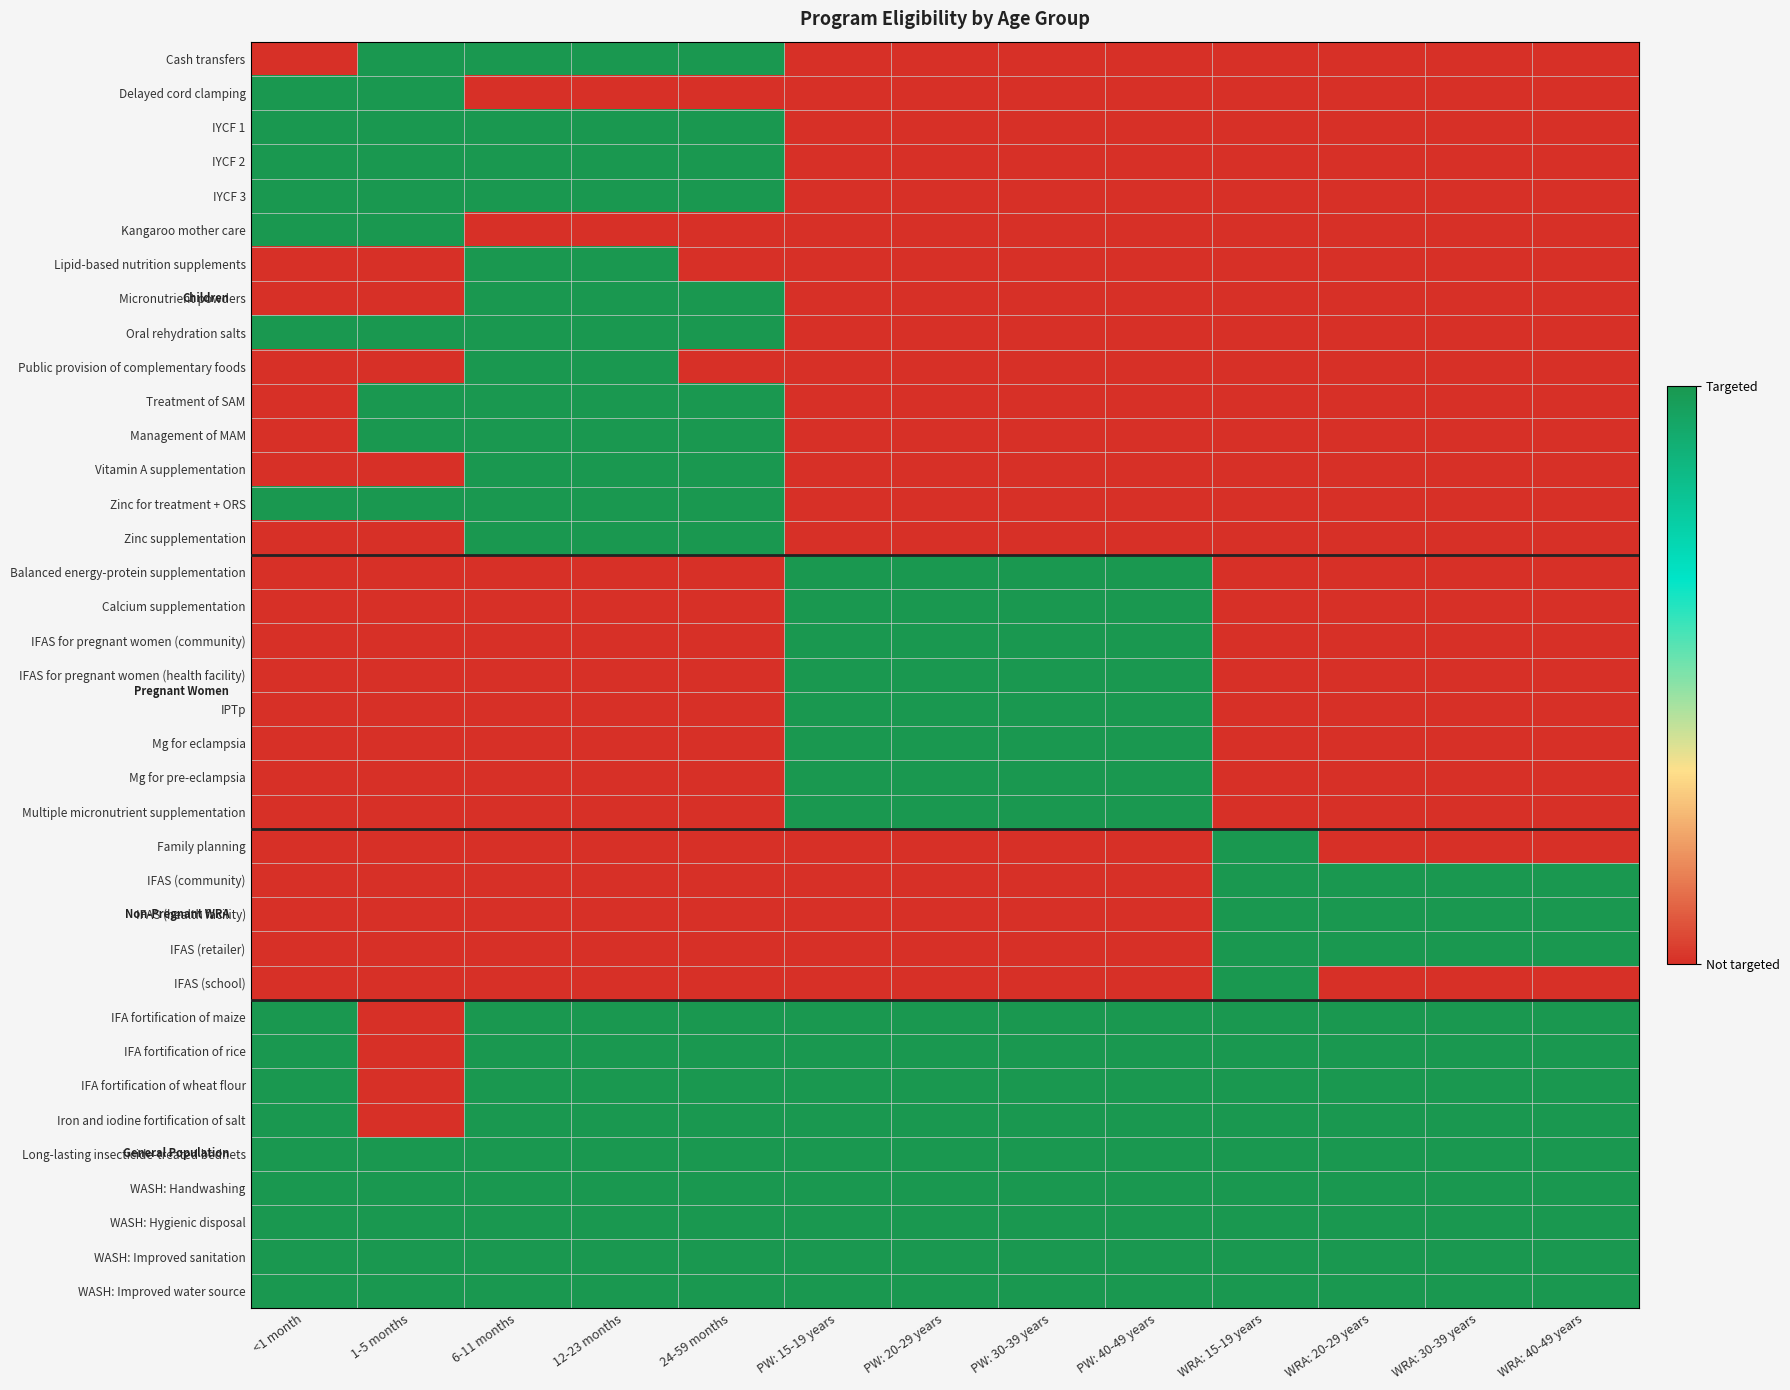

Reading left to right, list all the values displayed in this chart.

Cash transfers: <1 month=0	1-5 months=1	6-11 months=1	12-23 months=1	24-59 months=1	PW: 15-19 years=0	PW: 20-29 years=0	PW: 30-39 years=0	PW: 40-49 years=0	WRA: 15-19 years=0	WRA: 20-29 years=0	WRA: 30-39 years=0	WRA: 40-49 years=0
Delayed cord clamping: <1 month=1	1-5 months=1	6-11 months=0	12-23 months=0	24-59 months=0	PW: 15-19 years=0	PW: 20-29 years=0	PW: 30-39 years=0	PW: 40-49 years=0	WRA: 15-19 years=0	WRA: 20-29 years=0	WRA: 30-39 years=0	WRA: 40-49 years=0
IYCF 1: <1 month=1	1-5 months=1	6-11 months=1	12-23 months=1	24-59 months=1	PW: 15-19 years=0	PW: 20-29 years=0	PW: 30-39 years=0	PW: 40-49 years=0	WRA: 15-19 years=0	WRA: 20-29 years=0	WRA: 30-39 years=0	WRA: 40-49 years=0
IYCF 2: <1 month=1	1-5 months=1	6-11 months=1	12-23 months=1	24-59 months=1	PW: 15-19 years=0	PW: 20-29 years=0	PW: 30-39 years=0	PW: 40-49 years=0	WRA: 15-19 years=0	WRA: 20-29 years=0	WRA: 30-39 years=0	WRA: 40-49 years=0
IYCF 3: <1 month=1	1-5 months=1	6-11 months=1	12-23 months=1	24-59 months=1	PW: 15-19 years=0	PW: 20-29 years=0	PW: 30-39 years=0	PW: 40-49 years=0	WRA: 15-19 years=0	WRA: 20-29 years=0	WRA: 30-39 years=0	WRA: 40-49 years=0
Kangaroo mother care: <1 month=1	1-5 months=1	6-11 months=0	12-23 months=0	24-59 months=0	PW: 15-19 years=0	PW: 20-29 years=0	PW: 30-39 years=0	PW: 40-49 years=0	WRA: 15-19 years=0	WRA: 20-29 years=0	WRA: 30-39 years=0	WRA: 40-49 years=0
Lipid-based nutrition supplements: <1 month=0	1-5 months=0	6-11 months=1	12-23 months=1	24-59 months=0	PW: 15-19 years=0	PW: 20-29 years=0	PW: 30-39 years=0	PW: 40-49 years=0	WRA: 15-19 years=0	WRA: 20-29 years=0	WRA: 30-39 years=0	WRA: 40-49 years=0
Micronutrient powders: <1 month=0	1-5 months=0	6-11 months=1	12-23 months=1	24-59 months=1	PW: 15-19 years=0	PW: 20-29 years=0	PW: 30-39 years=0	PW: 40-49 years=0	WRA: 15-19 years=0	WRA: 20-29 years=0	WRA: 30-39 years=0	WRA: 40-49 years=0
Oral rehydration salts: <1 month=1	1-5 months=1	6-11 months=1	12-23 months=1	24-59 months=1	PW: 15-19 years=0	PW: 20-29 years=0	PW: 30-39 years=0	PW: 40-49 years=0	WRA: 15-19 years=0	WRA: 20-29 years=0	WRA: 30-39 years=0	WRA: 40-49 years=0
Public provision of complementary foods: <1 month=0	1-5 months=0	6-11 months=1	12-23 months=1	24-59 months=0	PW: 15-19 years=0	PW: 20-29 years=0	PW: 30-39 years=0	PW: 40-49 years=0	WRA: 15-19 years=0	WRA: 20-29 years=0	WRA: 30-39 years=0	WRA: 40-49 years=0
Treatment of SAM: <1 month=0	1-5 months=1	6-11 months=1	12-23 months=1	24-59 months=1	PW: 15-19 years=0	PW: 20-29 years=0	PW: 30-39 years=0	PW: 40-49 years=0	WRA: 15-19 years=0	WRA: 20-29 years=0	WRA: 30-39 years=0	WRA: 40-49 years=0
Management of MAM: <1 month=0	1-5 months=1	6-11 months=1	12-23 months=1	24-59 months=1	PW: 15-19 years=0	PW: 20-29 years=0	PW: 30-39 years=0	PW: 40-49 years=0	WRA: 15-19 years=0	WRA: 20-29 years=0	WRA: 30-39 years=0	WRA: 40-49 years=0
Vitamin A supplementation: <1 month=0	1-5 months=0	6-11 months=1	12-23 months=1	24-59 months=1	PW: 15-19 years=0	PW: 20-29 years=0	PW: 30-39 years=0	PW: 40-49 years=0	WRA: 15-19 years=0	WRA: 20-29 years=0	WRA: 30-39 years=0	WRA: 40-49 years=0
Zinc for treatment + ORS: <1 month=1	1-5 months=1	6-11 months=1	12-23 months=1	24-59 months=1	PW: 15-19 years=0	PW: 20-29 years=0	PW: 30-39 years=0	PW: 40-49 years=0	WRA: 15-19 years=0	WRA: 20-29 years=0	WRA: 30-39 years=0	WRA: 40-49 years=0
Zinc supplementation: <1 month=0	1-5 months=0	6-11 months=1	12-23 months=1	24-59 months=1	PW: 15-19 years=0	PW: 20-29 years=0	PW: 30-39 years=0	PW: 40-49 years=0	WRA: 15-19 years=0	WRA: 20-29 years=0	WRA: 30-39 years=0	WRA: 40-49 years=0
Balanced energy-protein supplementation: <1 month=0	1-5 months=0	6-11 months=0	12-23 months=0	24-59 months=0	PW: 15-19 years=1	PW: 20-29 years=1	PW: 30-39 years=1	PW: 40-49 years=1	WRA: 15-19 years=0	WRA: 20-29 years=0	WRA: 30-39 years=0	WRA: 40-49 years=0
Calcium supplementation: <1 month=0	1-5 months=0	6-11 months=0	12-23 months=0	24-59 months=0	PW: 15-19 years=1	PW: 20-29 years=1	PW: 30-39 years=1	PW: 40-49 years=1	WRA: 15-19 years=0	WRA: 20-29 years=0	WRA: 30-39 years=0	WRA: 40-49 years=0
IFAS for pregnant women (community): <1 month=0	1-5 months=0	6-11 months=0	12-23 months=0	24-59 months=0	PW: 15-19 years=1	PW: 20-29 years=1	PW: 30-39 years=1	PW: 40-49 years=1	WRA: 15-19 years=0	WRA: 20-29 years=0	WRA: 30-39 years=0	WRA: 40-49 years=0
IFAS for pregnant women (health facility): <1 month=0	1-5 months=0	6-11 months=0	12-23 months=0	24-59 months=0	PW: 15-19 years=1	PW: 20-29 years=1	PW: 30-39 years=1	PW: 40-49 years=1	WRA: 15-19 years=0	WRA: 20-29 years=0	WRA: 30-39 years=0	WRA: 40-49 years=0
IPTp: <1 month=0	1-5 months=0	6-11 months=0	12-23 months=0	24-59 months=0	PW: 15-19 years=1	PW: 20-29 years=1	PW: 30-39 years=1	PW: 40-49 years=1	WRA: 15-19 years=0	WRA: 20-29 years=0	WRA: 30-39 years=0	WRA: 40-49 years=0
Mg for eclampsia: <1 month=0	1-5 months=0	6-11 months=0	12-23 months=0	24-59 months=0	PW: 15-19 years=1	PW: 20-29 years=1	PW: 30-39 years=1	PW: 40-49 years=1	WRA: 15-19 years=0	WRA: 20-29 years=0	WRA: 30-39 years=0	WRA: 40-49 years=0
Mg for pre-eclampsia: <1 month=0	1-5 months=0	6-11 months=0	12-23 months=0	24-59 months=0	PW: 15-19 years=1	PW: 20-29 years=1	PW: 30-39 years=1	PW: 40-49 years=1	WRA: 15-19 years=0	WRA: 20-29 years=0	WRA: 30-39 years=0	WRA: 40-49 years=0
Multiple micronutrient supplementation: <1 month=0	1-5 months=0	6-11 months=0	12-23 months=0	24-59 months=0	PW: 15-19 years=1	PW: 20-29 years=1	PW: 30-39 years=1	PW: 40-49 years=1	WRA: 15-19 years=0	WRA: 20-29 years=0	WRA: 30-39 years=0	WRA: 40-49 years=0
Family planning: <1 month=0	1-5 months=0	6-11 months=0	12-23 months=0	24-59 months=0	PW: 15-19 years=0	PW: 20-29 years=0	PW: 30-39 years=0	PW: 40-49 years=0	WRA: 15-19 years=1	WRA: 20-29 years=0	WRA: 30-39 years=0	WRA: 40-49 years=0
IFAS (community): <1 month=0	1-5 months=0	6-11 months=0	12-23 months=0	24-59 months=0	PW: 15-19 years=0	PW: 20-29 years=0	PW: 30-39 years=0	PW: 40-49 years=0	WRA: 15-19 years=1	WRA: 20-29 years=1	WRA: 30-39 years=1	WRA: 40-49 years=1
IFAS (health facility): <1 month=0	1-5 months=0	6-11 months=0	12-23 months=0	24-59 months=0	PW: 15-19 years=0	PW: 20-29 years=0	PW: 30-39 years=0	PW: 40-49 years=0	WRA: 15-19 years=1	WRA: 20-29 years=1	WRA: 30-39 years=1	WRA: 40-49 years=1
IFAS (retailer): <1 month=0	1-5 months=0	6-11 months=0	12-23 months=0	24-59 months=0	PW: 15-19 years=0	PW: 20-29 years=0	PW: 30-39 years=0	PW: 40-49 years=0	WRA: 15-19 years=1	WRA: 20-29 years=1	WRA: 30-39 years=1	WRA: 40-49 years=1
IFAS (school): <1 month=0	1-5 months=0	6-11 months=0	12-23 months=0	24-59 months=0	PW: 15-19 years=0	PW: 20-29 years=0	PW: 30-39 years=0	PW: 40-49 years=0	WRA: 15-19 years=1	WRA: 20-29 years=0	WRA: 30-39 years=0	WRA: 40-49 years=0
IFA fortification of maize: <1 month=1	1-5 months=0	6-11 months=1	12-23 months=1	24-59 months=1	PW: 15-19 years=1	PW: 20-29 years=1	PW: 30-39 years=1	PW: 40-49 years=1	WRA: 15-19 years=1	WRA: 20-29 years=1	WRA: 30-39 years=1	WRA: 40-49 years=1
IFA fortification of rice: <1 month=1	1-5 months=0	6-11 months=1	12-23 months=1	24-59 months=1	PW: 15-19 years=1	PW: 20-29 years=1	PW: 30-39 years=1	PW: 40-49 years=1	WRA: 15-19 years=1	WRA: 20-29 years=1	WRA: 30-39 years=1	WRA: 40-49 years=1
IFA fortification of wheat flour: <1 month=1	1-5 months=0	6-11 months=1	12-23 months=1	24-59 months=1	PW: 15-19 years=1	PW: 20-29 years=1	PW: 30-39 years=1	PW: 40-49 years=1	WRA: 15-19 years=1	WRA: 20-29 years=1	WRA: 30-39 years=1	WRA: 40-49 years=1
Iron and iodine fortification of salt: <1 month=1	1-5 months=0	6-11 months=1	12-23 months=1	24-59 months=1	PW: 15-19 years=1	PW: 20-29 years=1	PW: 30-39 years=1	PW: 40-49 years=1	WRA: 15-19 years=1	WRA: 20-29 years=1	WRA: 30-39 years=1	WRA: 40-49 years=1
Long-lasting insecticide-treated bednets: <1 month=1	1-5 months=1	6-11 months=1	12-23 months=1	24-59 months=1	PW: 15-19 years=1	PW: 20-29 years=1	PW: 30-39 years=1	PW: 40-49 years=1	WRA: 15-19 years=1	WRA: 20-29 years=1	WRA: 30-39 years=1	WRA: 40-49 years=1
WASH: Handwashing: <1 month=1	1-5 months=1	6-11 months=1	12-23 months=1	24-59 months=1	PW: 15-19 years=1	PW: 20-29 years=1	PW: 30-39 years=1	PW: 40-49 years=1	WRA: 15-19 years=1	WRA: 20-29 years=1	WRA: 30-39 years=1	WRA: 40-49 years=1
WASH: Hygienic disposal: <1 month=1	1-5 months=1	6-11 months=1	12-23 months=1	24-59 months=1	PW: 15-19 years=1	PW: 20-29 years=1	PW: 30-39 years=1	PW: 40-49 years=1	WRA: 15-19 years=1	WRA: 20-29 years=1	WRA: 30-39 years=1	WRA: 40-49 years=1
WASH: Improved sanitation: <1 month=1	1-5 months=1	6-11 months=1	12-23 months=1	24-59 months=1	PW: 15-19 years=1	PW: 20-29 years=1	PW: 30-39 years=1	PW: 40-49 years=1	WRA: 15-19 years=1	WRA: 20-29 years=1	WRA: 30-39 years=1	WRA: 40-49 years=1
WASH: Improved water source: <1 month=1	1-5 months=1	6-11 months=1	12-23 months=1	24-59 months=1	PW: 15-19 years=1	PW: 20-29 years=1	PW: 30-39 years=1	PW: 40-49 years=1	WRA: 15-19 years=1	WRA: 20-29 years=1	WRA: 30-39 years=1	WRA: 40-49 years=1